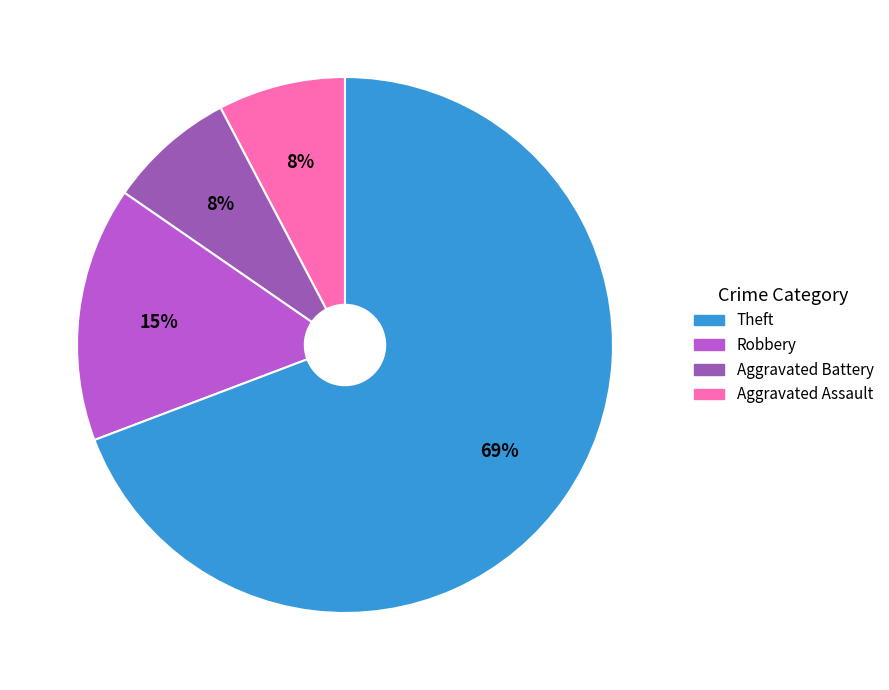

To the nearest percent, what is the average slice percentage?

25%